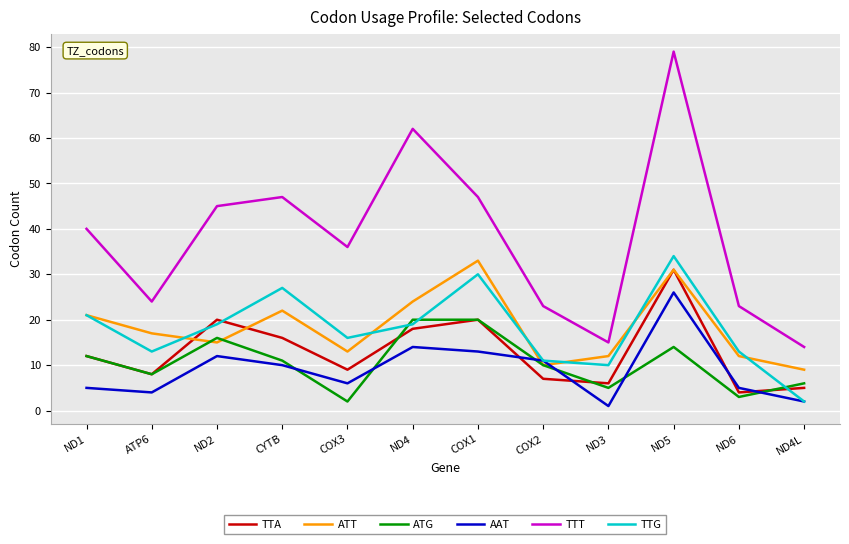

True or false: AAT has more than 0 points higher than both neighbors.

True